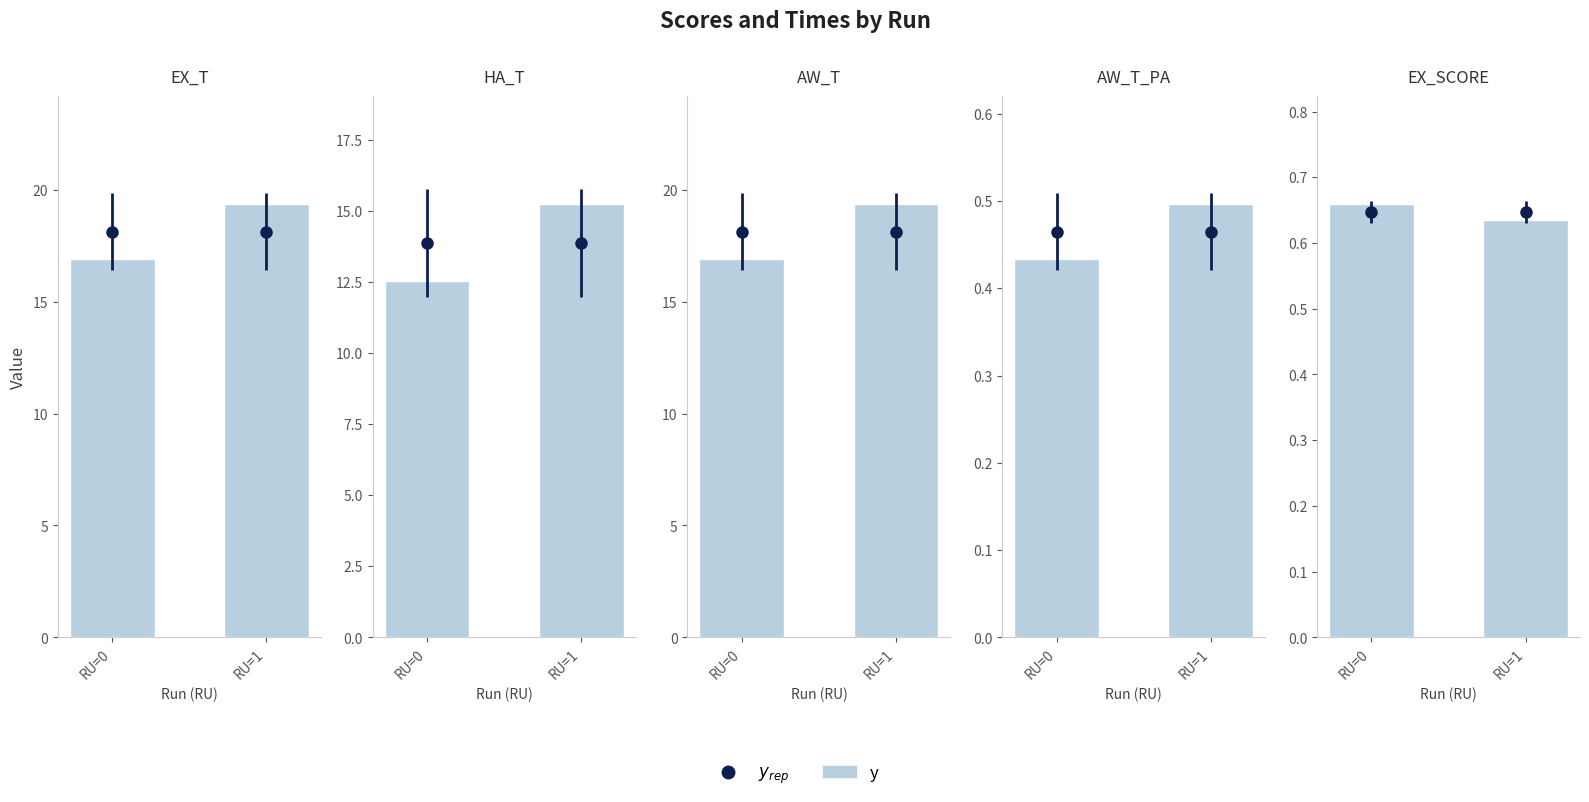

How many categories are shown in the chart?

2